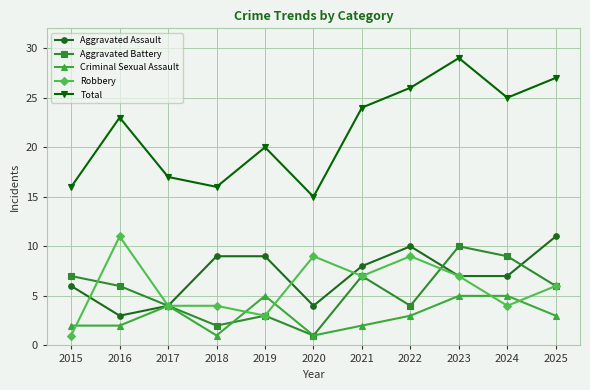

What is the difference between the Aggravated Battery values at 2023 and 2016?

4